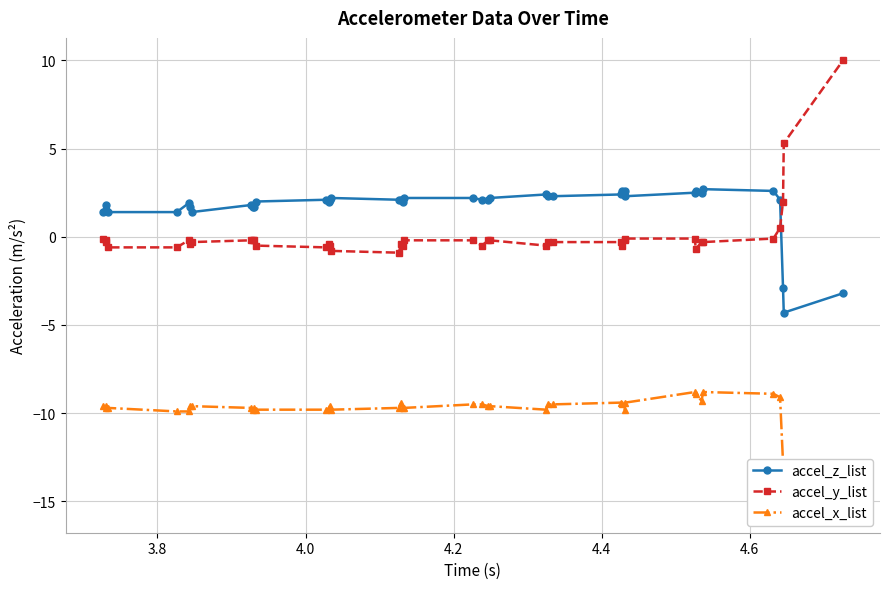

How many categories are shown in the chart?

40